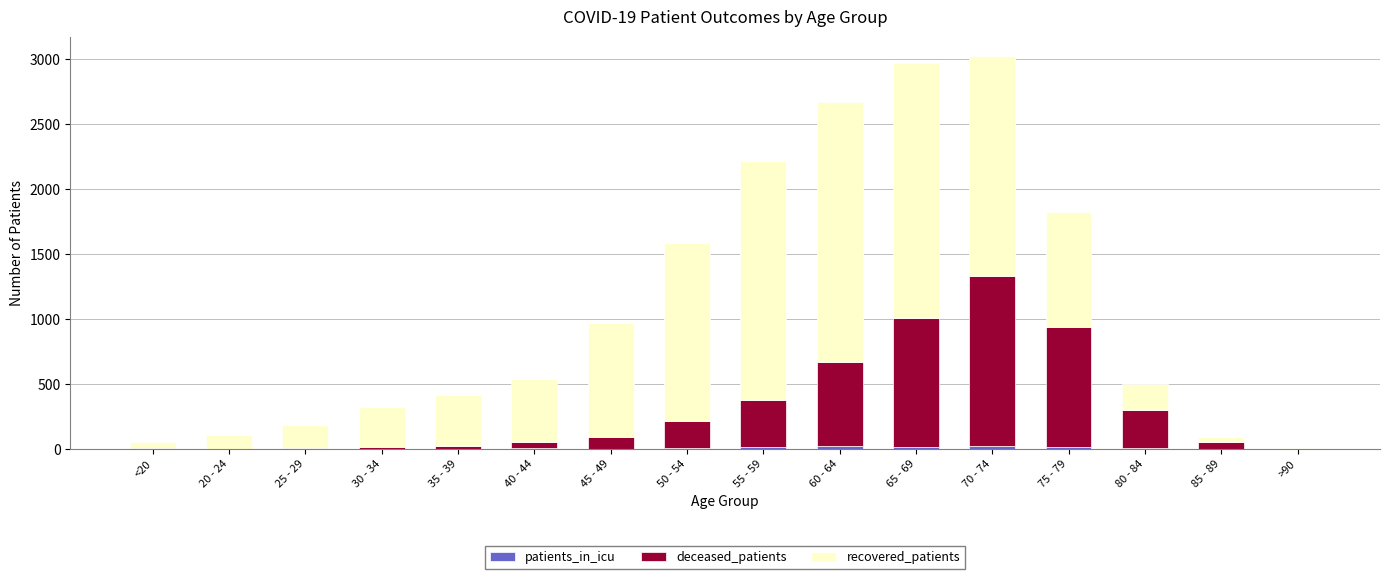

List the series in order of their peak value, highest first.

recovered_patients, deceased_patients, patients_in_icu